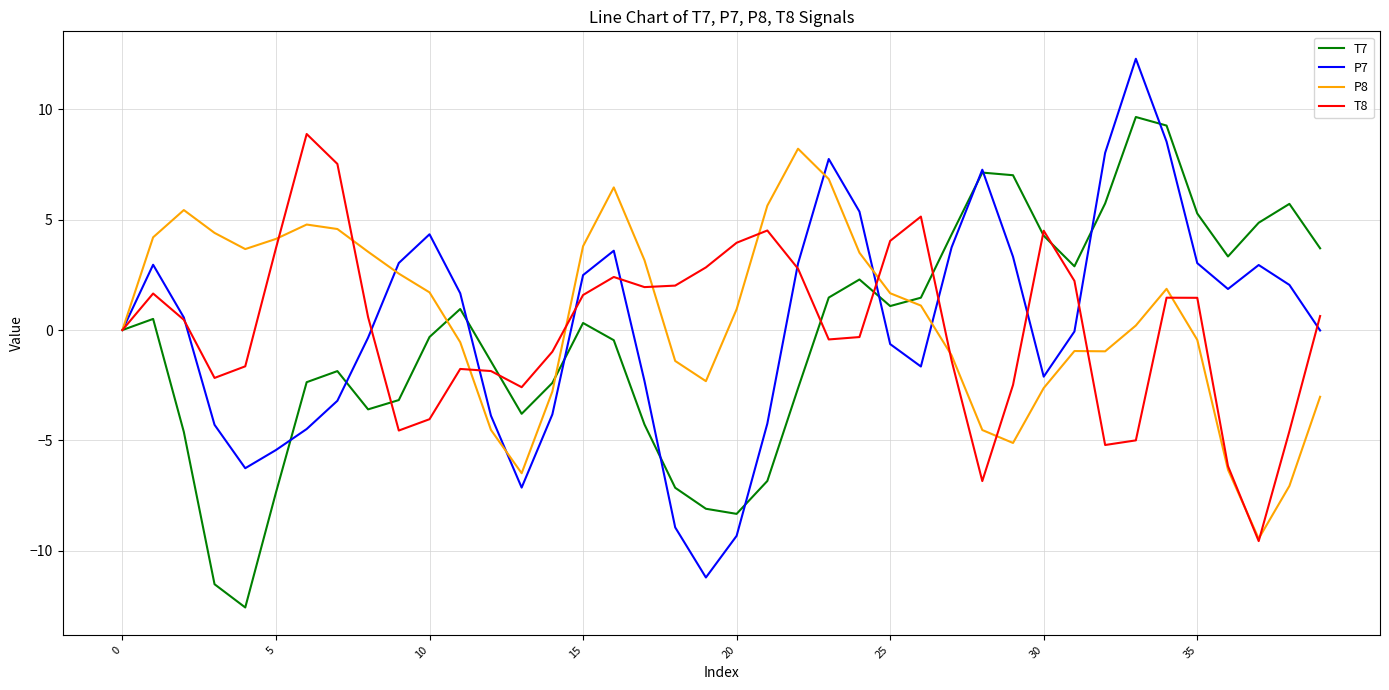

What is the greatest value displayed?

12.3